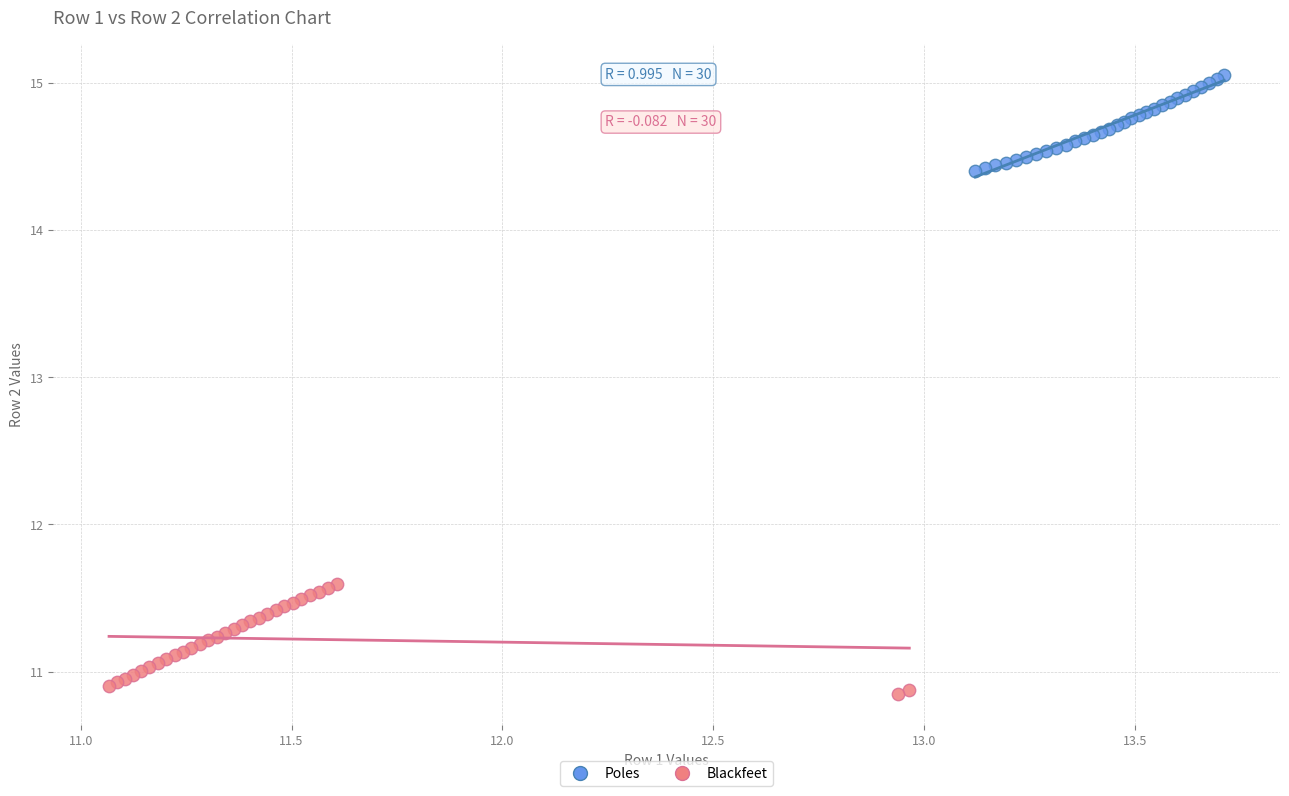

Which series reaches the minimum Y coordinate?

Blackfeet